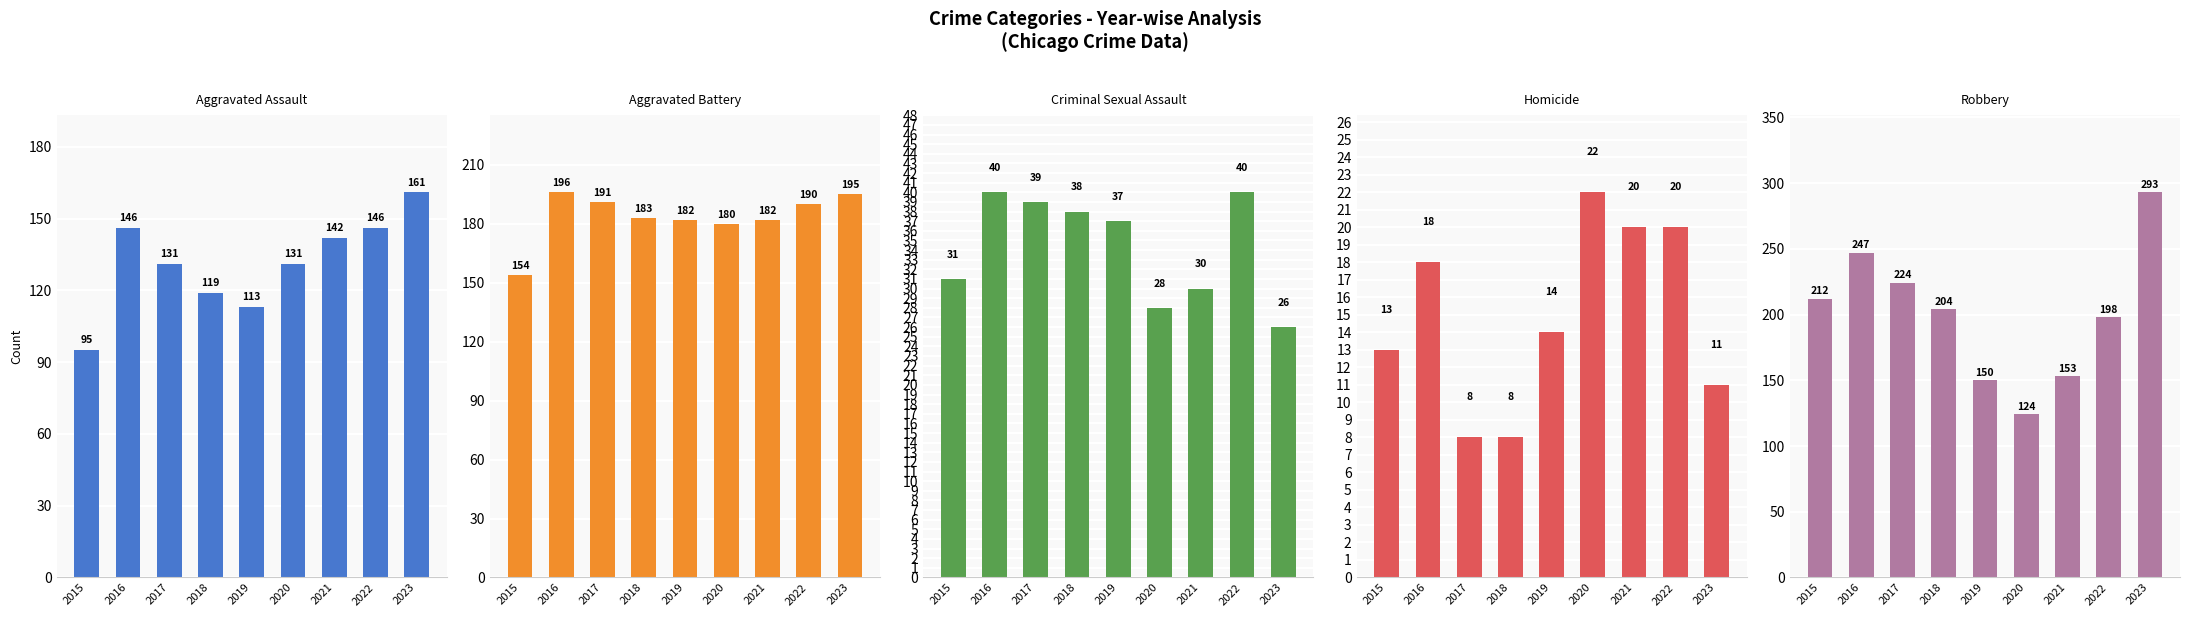

At 2019, list the series in order from largest to smallest.

Aggravated Battery, Robbery, Aggravated Assault, Criminal Sexual Assault, Homicide